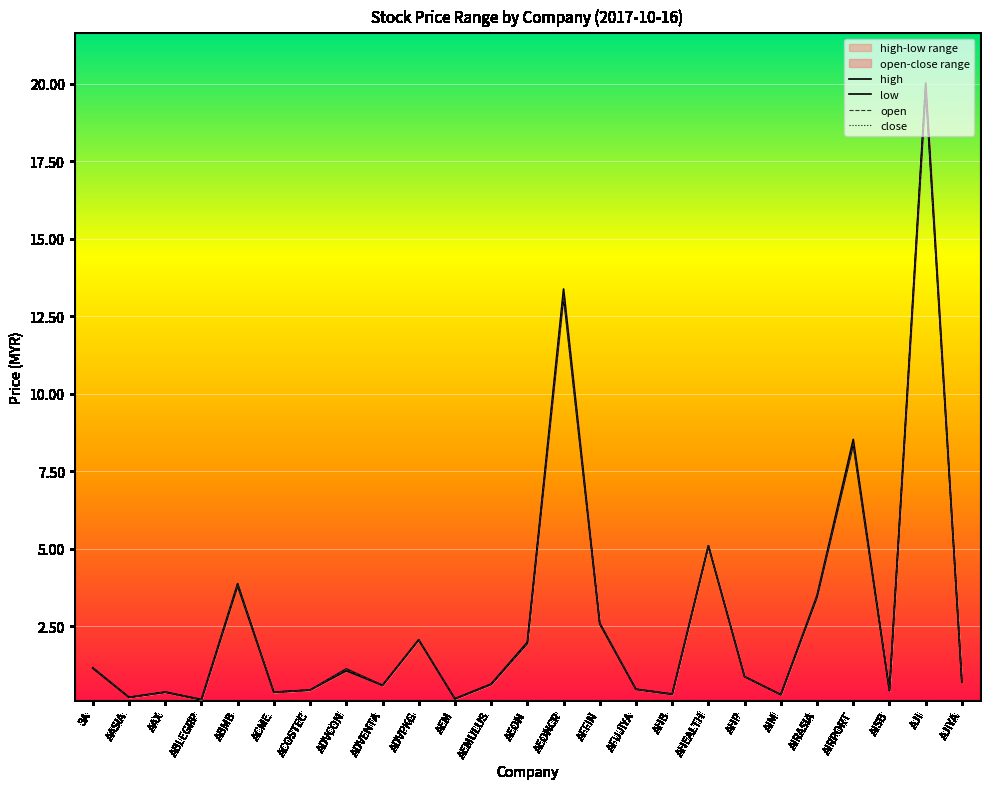

What is the label of the 1st point from the right?

AJIYA